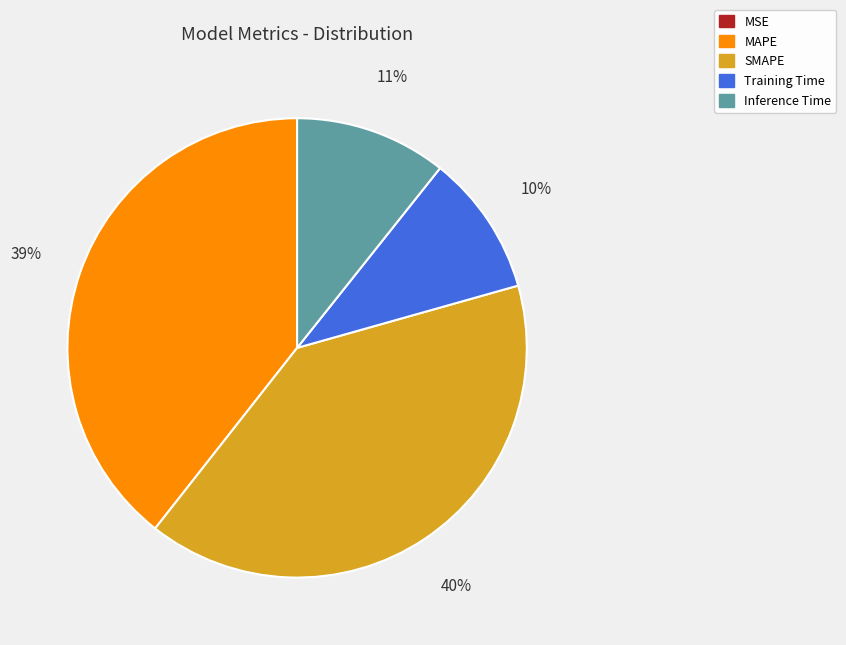

To the nearest percent, what is the difference between the largest and smallest slice percentages?

40%